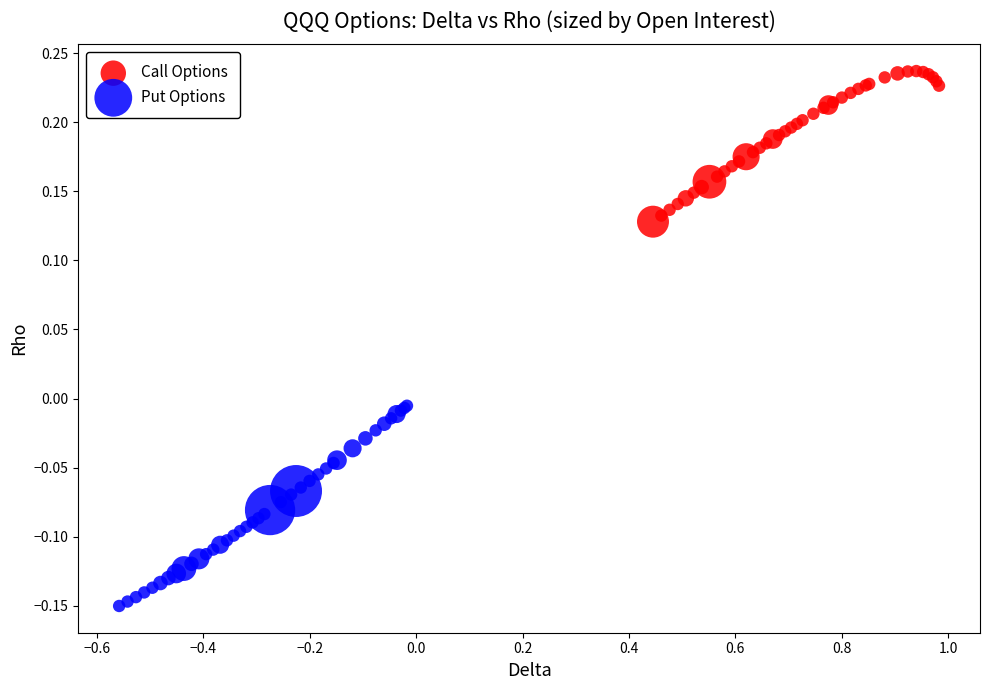

Which series contains the lowest Y value?

Put Options